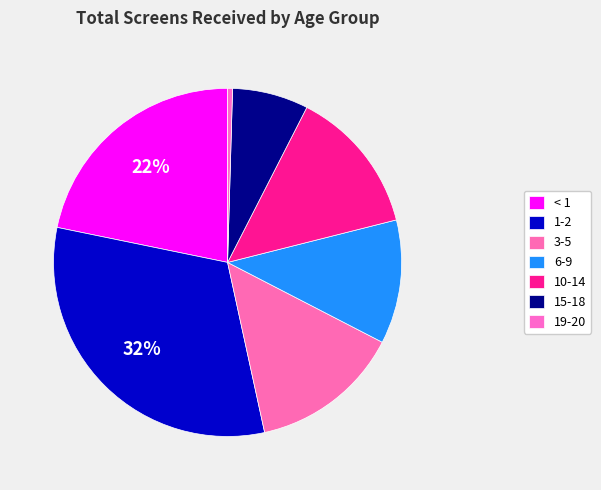

The 10-14 slice represents 8% of the pie. True or false?

False